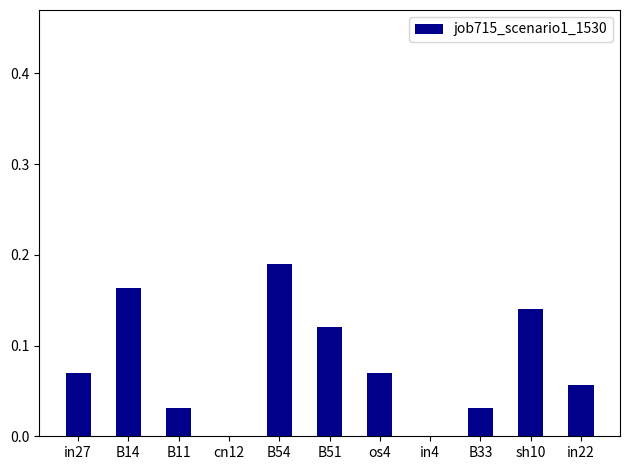

How many series are shown in this chart?

1